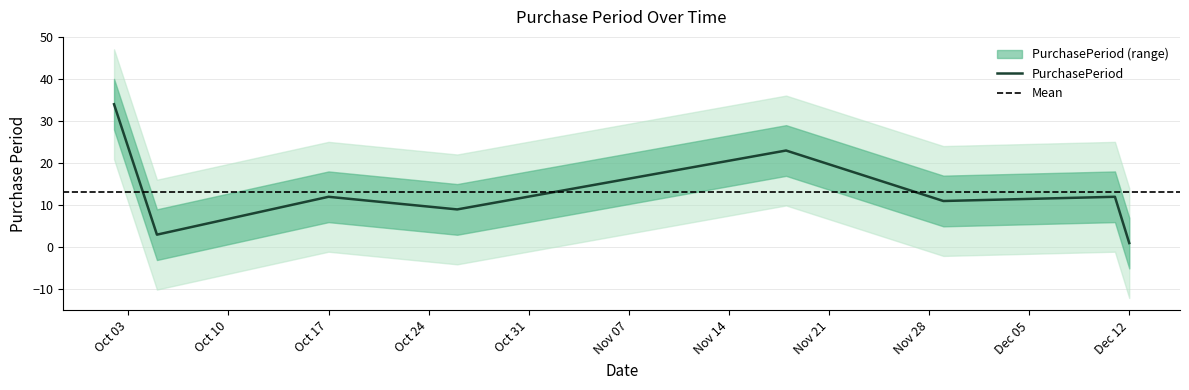

Which has a higher value, 2017-10-17 or 2017-10-26?

2017-10-17